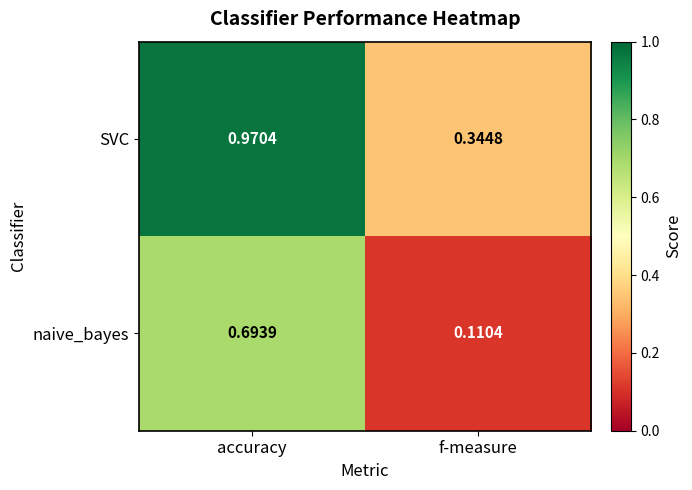

At which category is the sum across all series the highest?

accuracy